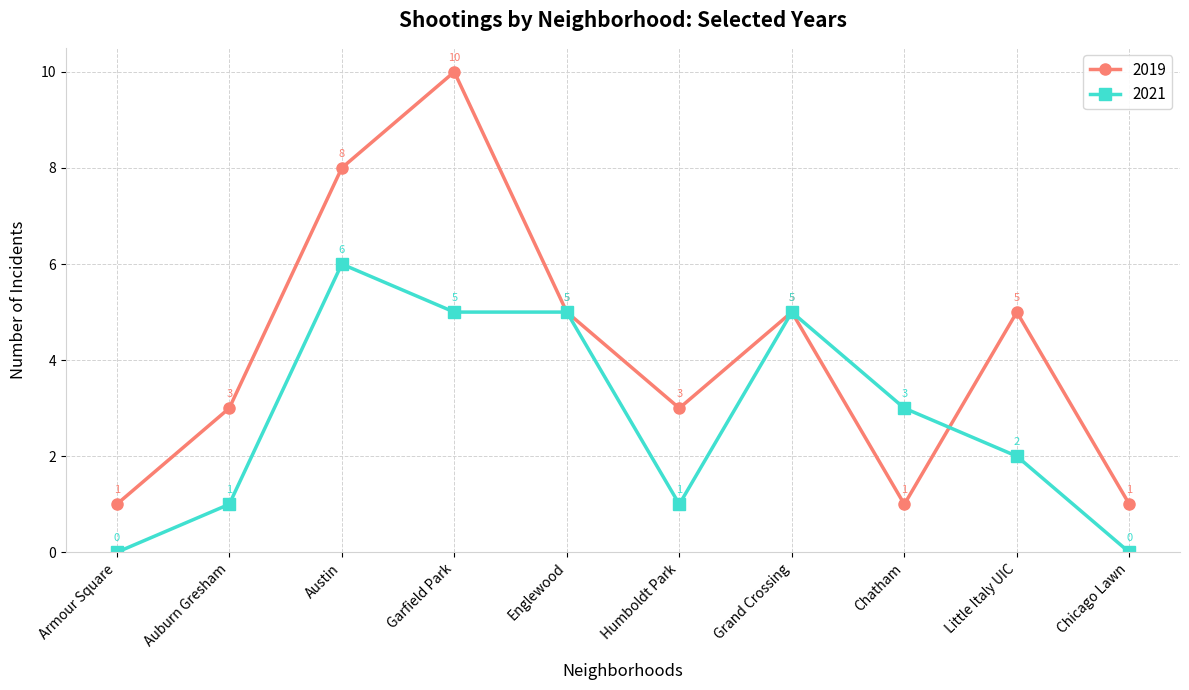

True or false: 2021 has a value of 2 at Little Italy UIC.

True